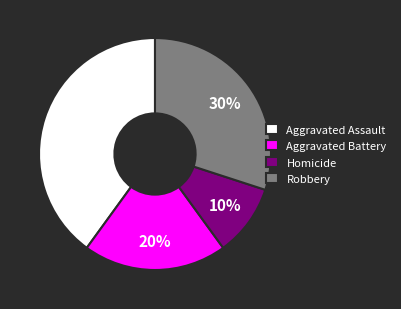

Rank the categories by value from highest to lowest.

Aggravated Assault, Robbery, Aggravated Battery, Homicide